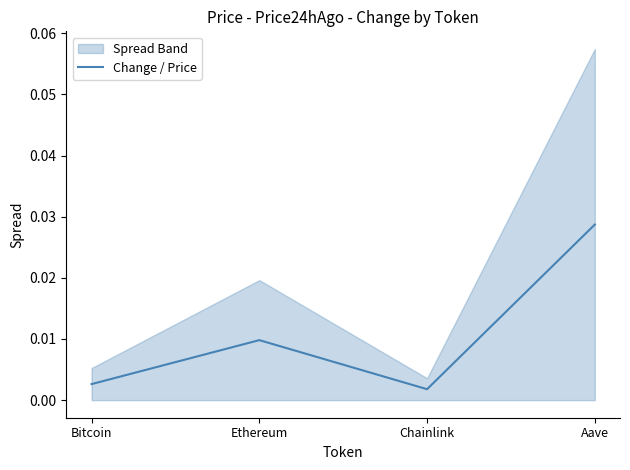

What position from the right is Ethereum?

3